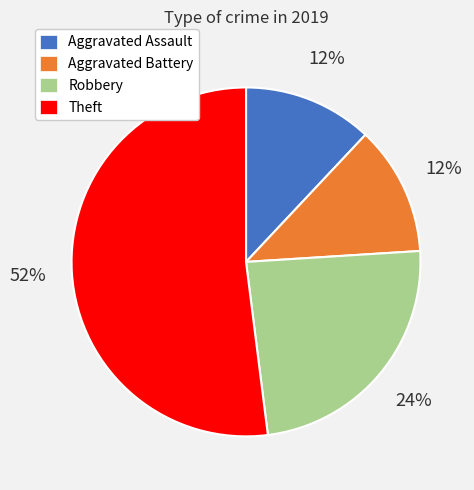

Which category accounts for the majority?

Theft